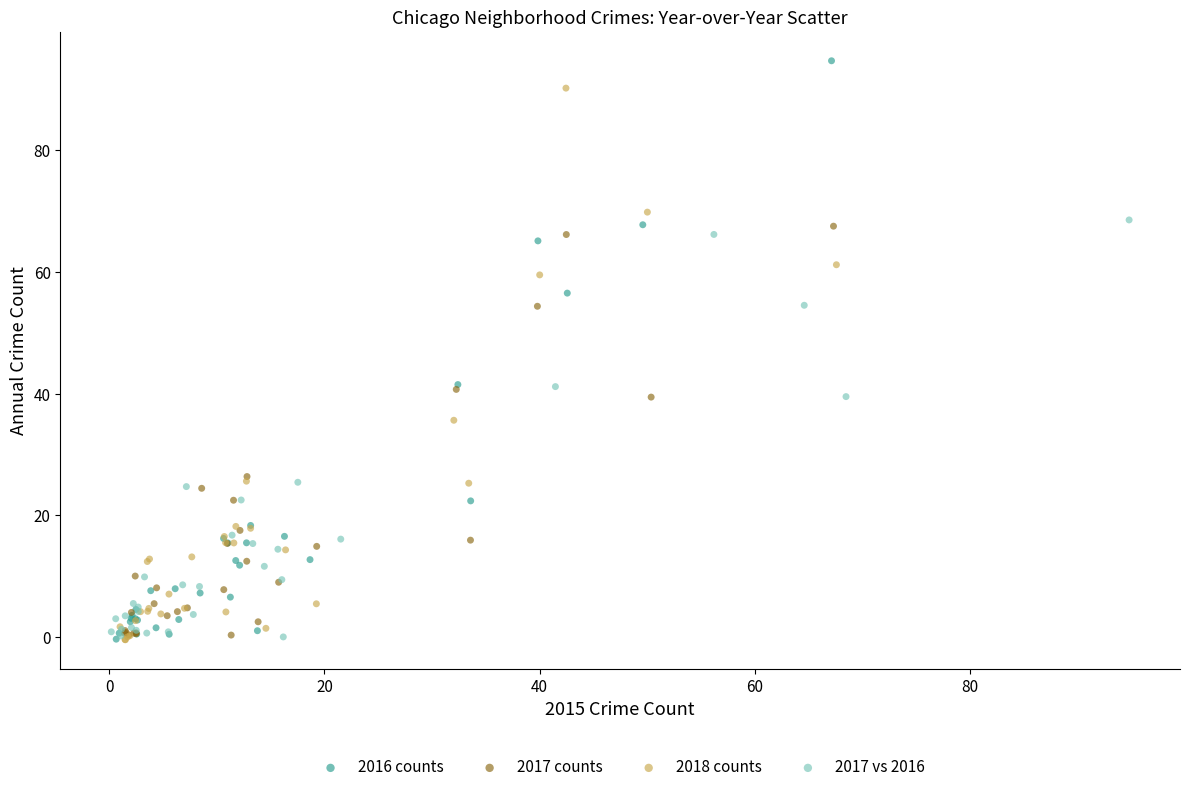

Which series reaches the maximum Y coordinate?

2016 counts